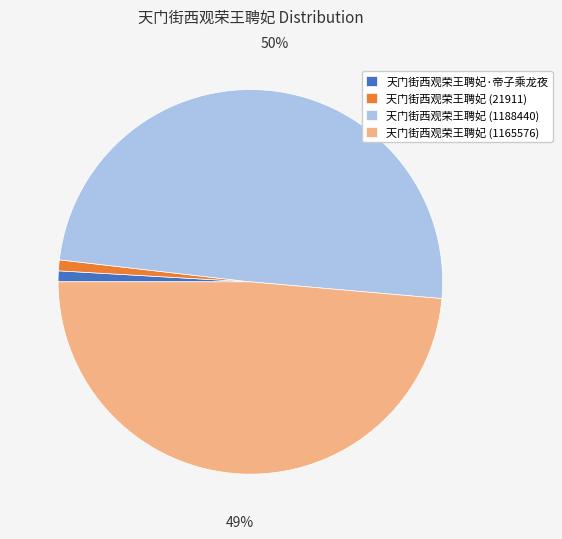

To the nearest percent, what percentage of the pie is 天门街西观荣王聘妃 (1165576)?

49%